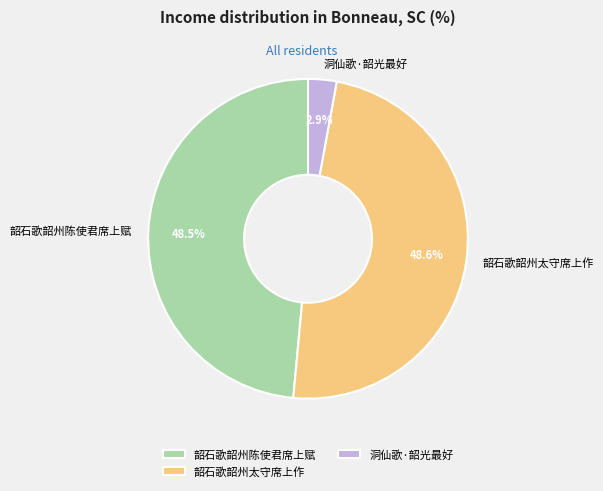

How many slices are in this pie chart?

3